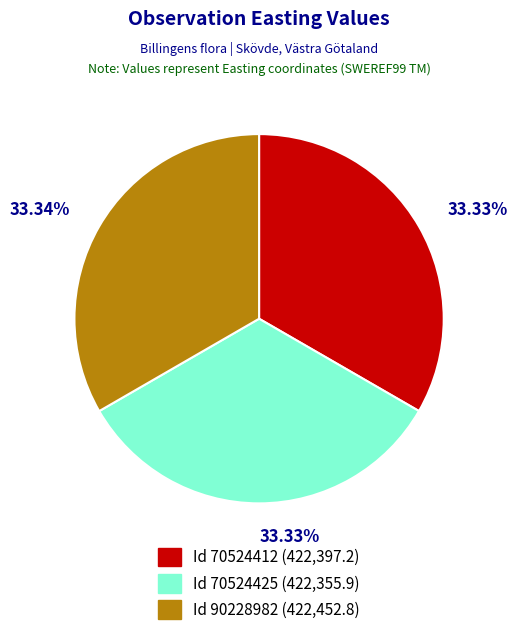

Is there any slice that represents more than half of the pie?

No